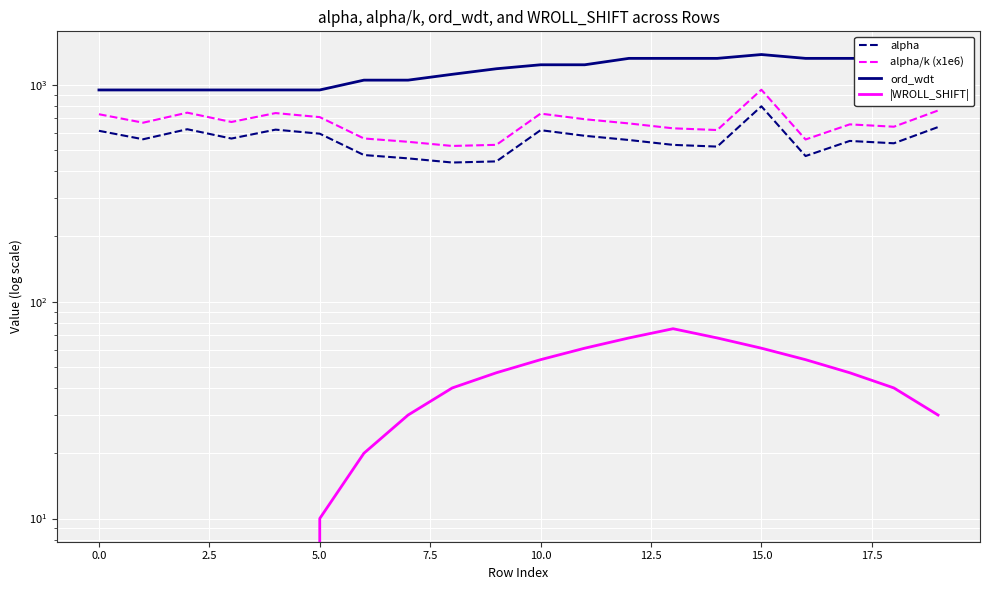

How many data points in |WROLL_SHIFT| are above 40?

9